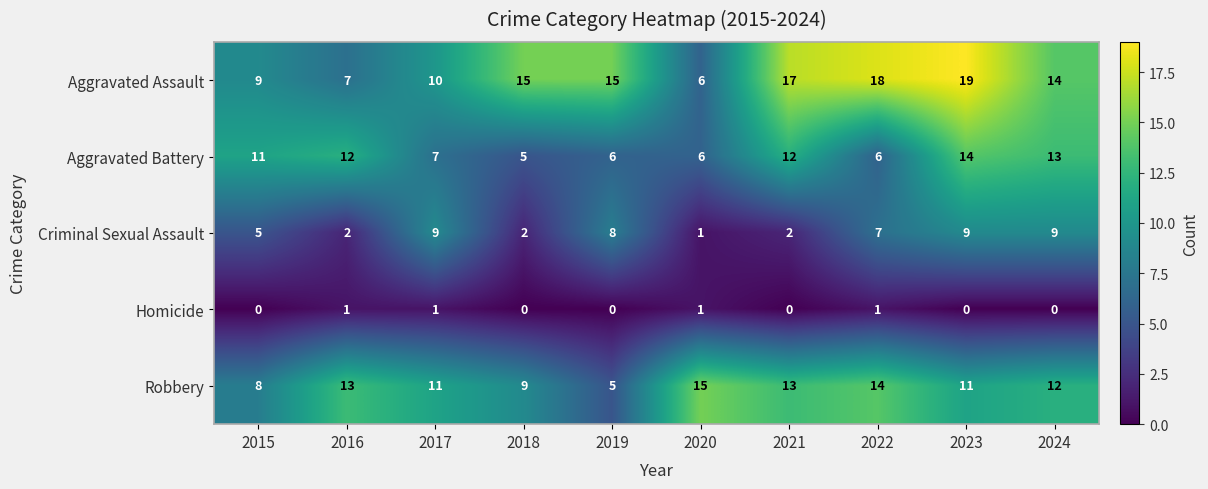

The Aggravated Assault series shows 9 at 2015. True or false?

True